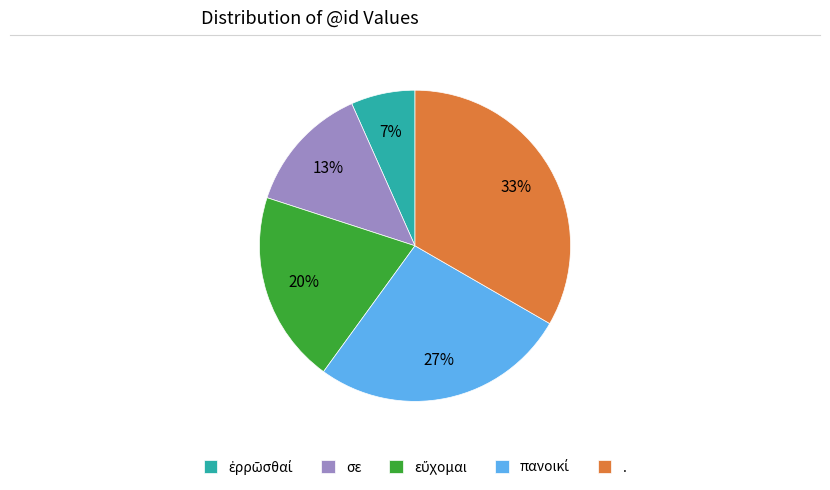

What is the largest slice in the pie chart?

.